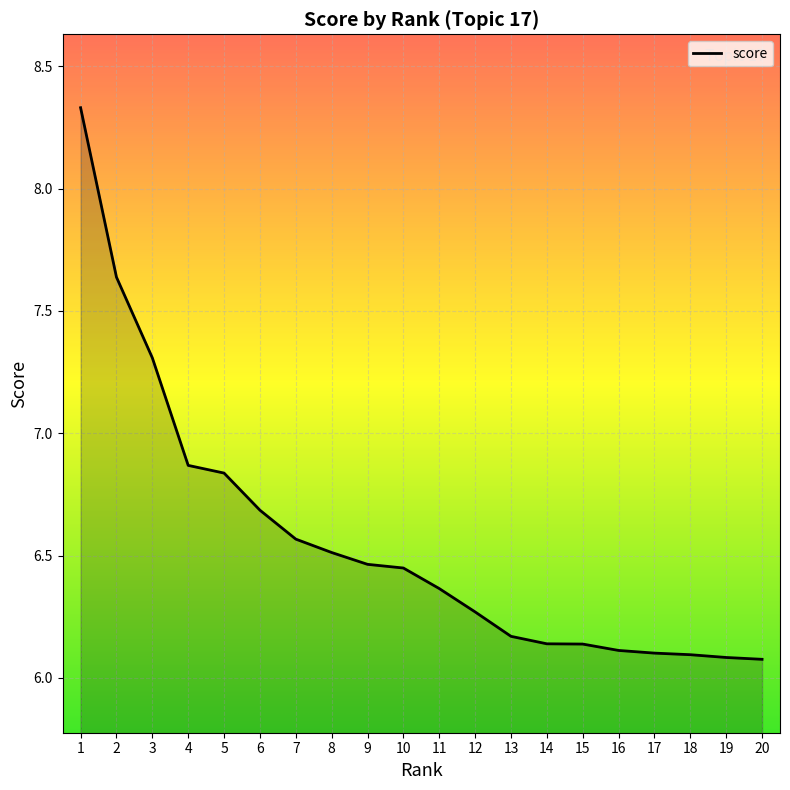

The value at 12 is 1.9. True or false?

False